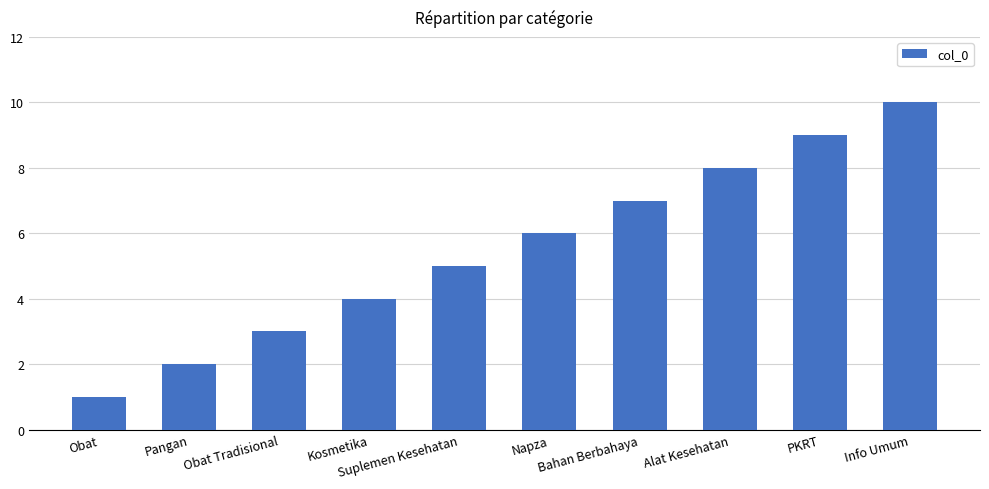

What is the greatest value displayed?

10